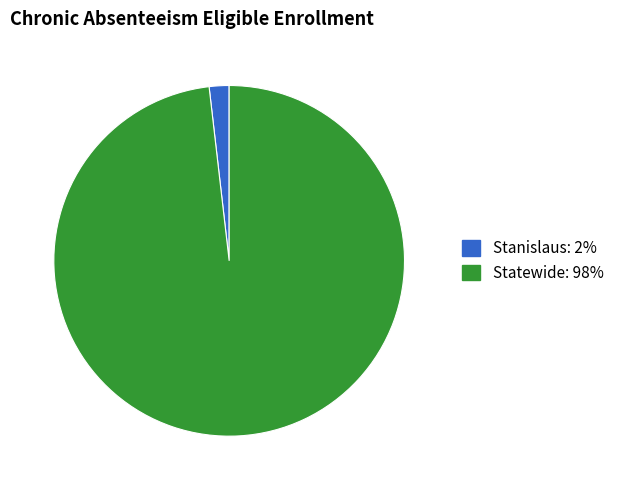

What is the largest slice in the pie chart?

Statewide